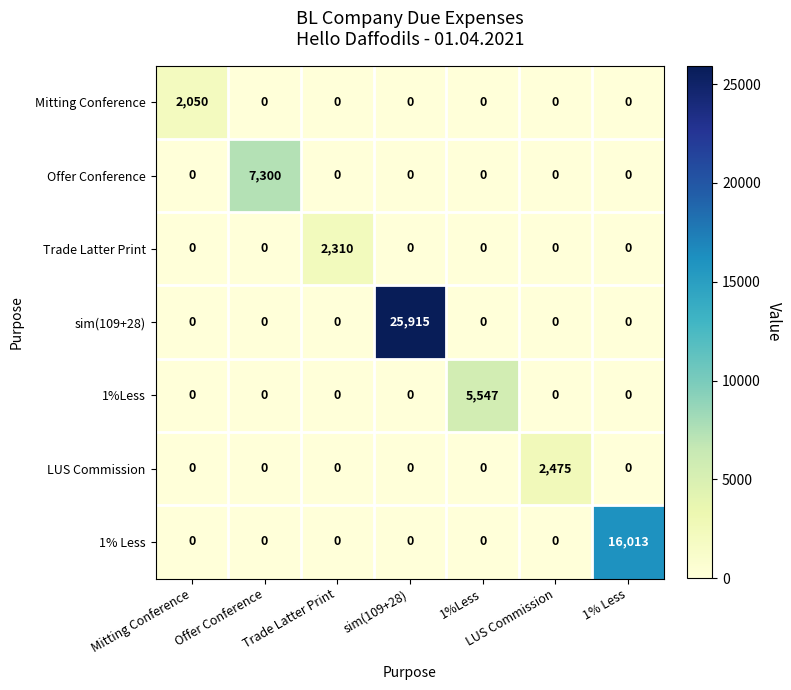

Is it true that Mitting Conference equals 0 at sim(109+28)?

True